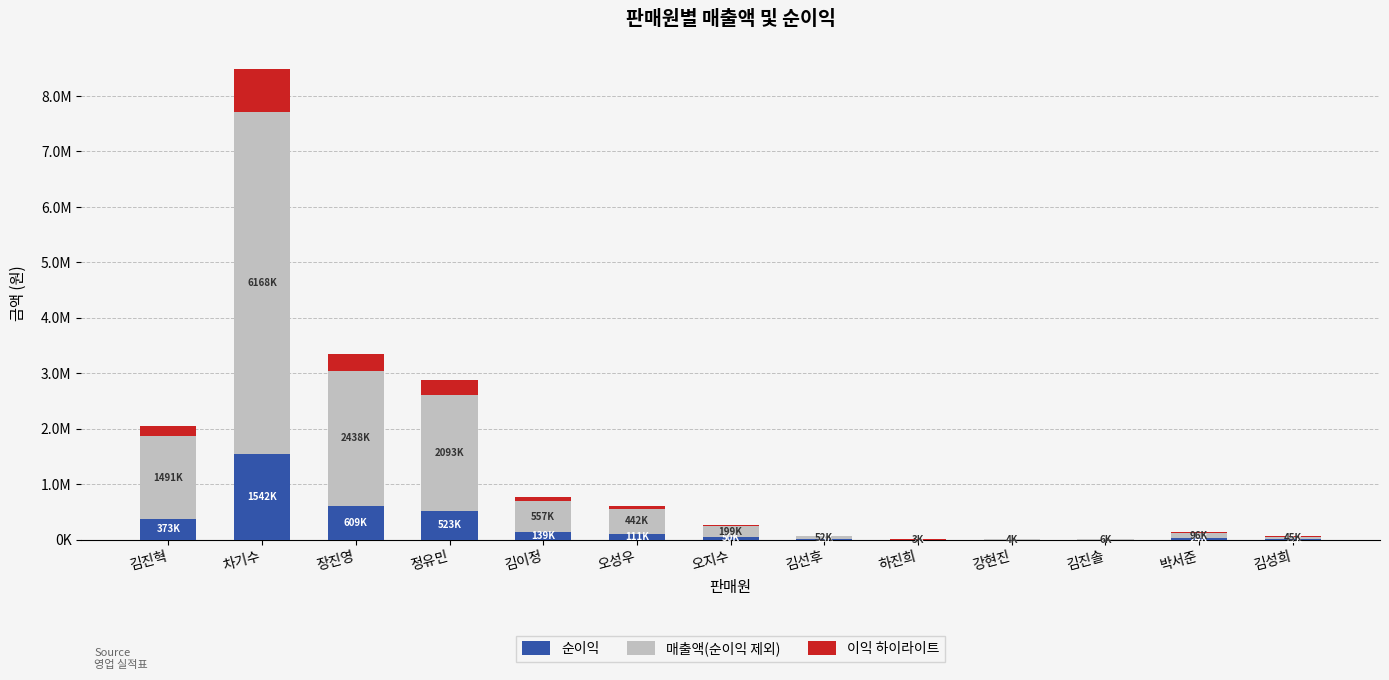

What are all the series names shown in the legend?

순이익, 매출액(순이익 제외), 이익 하이라이트